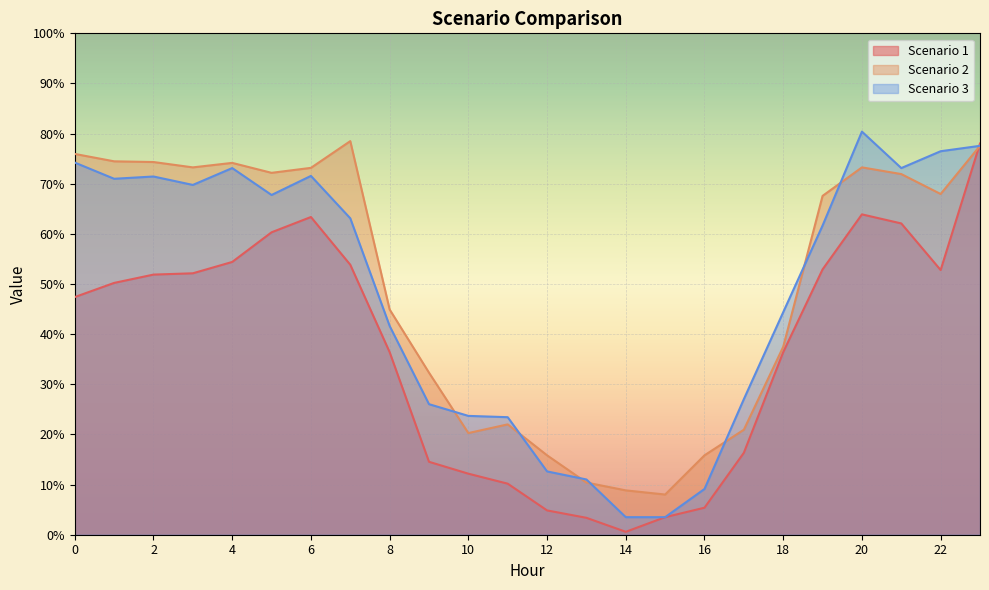

Reading left to right, list all the values displayed in this chart.

Scenario 1: 47.4	50.2	51.9	52.1	54.4	60.3	63.4	53.8	36.4	14.5	12.2	10.2	4.8	3.4	0.6	3.5	5.4	16.3	36.4	52.9	63.9	62.1	52.8	78.0
Scenario 2: 75.9	74.5	74.3	73.3	74.2	72.2	73.2	78.5	44.9	32.3	20.3	22.0	15.8	10.4	8.8	8.0	15.8	20.9	37.5	67.6	73.3	71.9	68.0	77.6
Scenario 3: 74.2	71.0	71.4	69.8	73.1	67.8	71.6	63.1	41.6	26.0	23.7	23.4	12.6	11.0	3.5	3.5	9.1	27.0	44.4	61.7	80.4	73.1	76.5	77.6